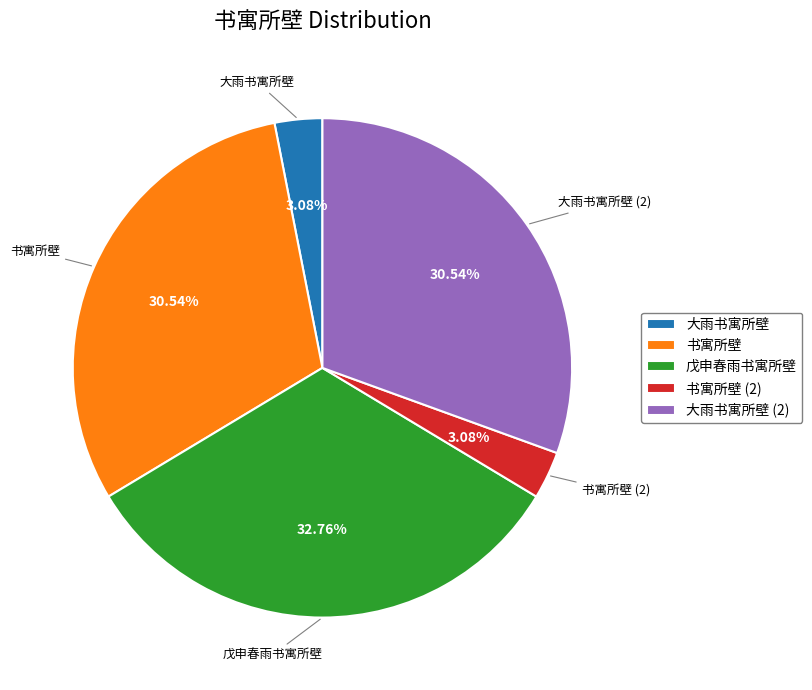

Is there a majority slice in this chart?

No